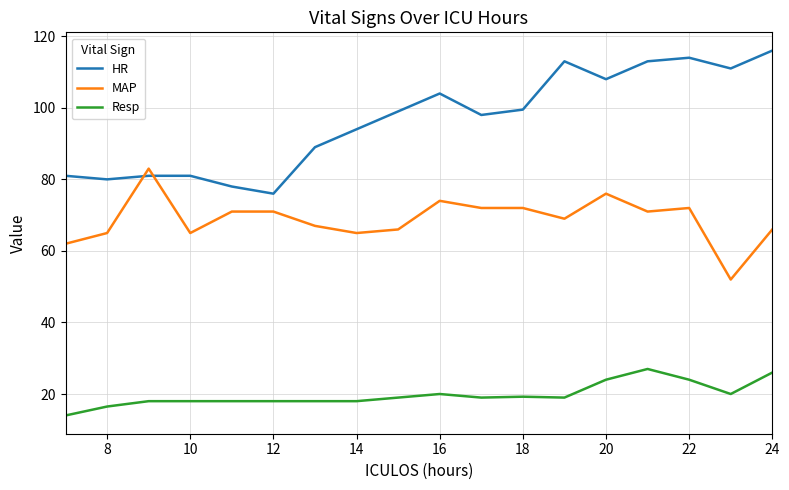

Which series has the largest range (max minus min)?

HR